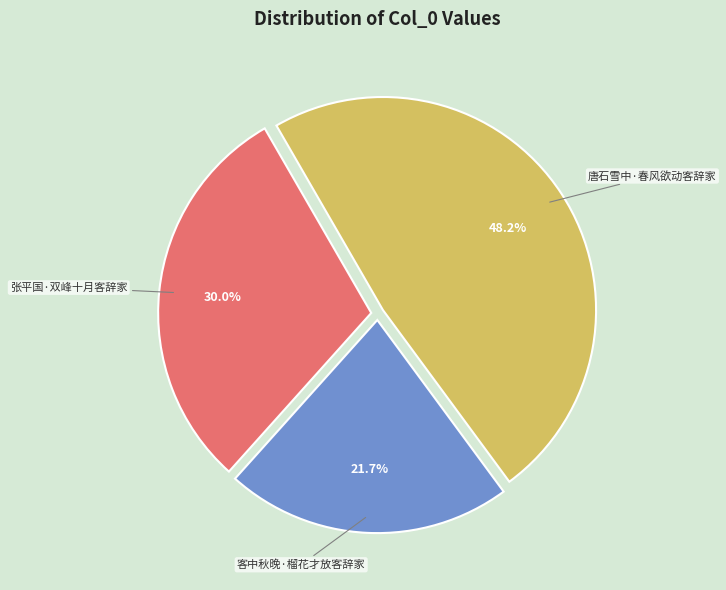

True or false: 唐石雪中·春风欲动客辞家 accounts for 48% of the total.

True